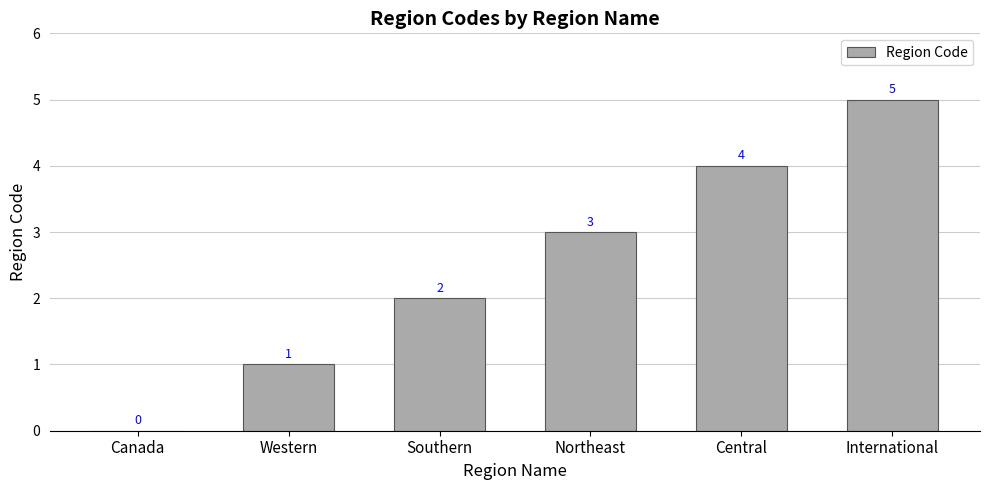

What is the change in value from Canada to Central?

+4